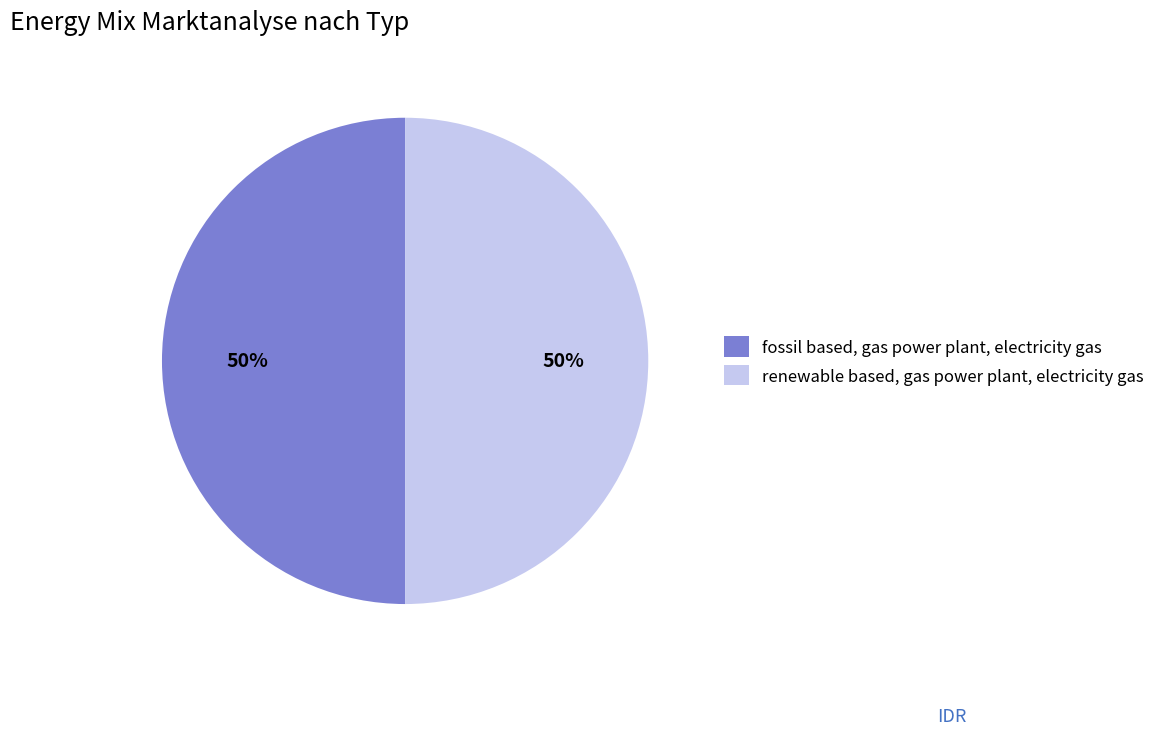

Do fossil based, gas power plant, electricity gas and renewable based, gas power plant, electricity gas together represent more than half of the pie?

Yes